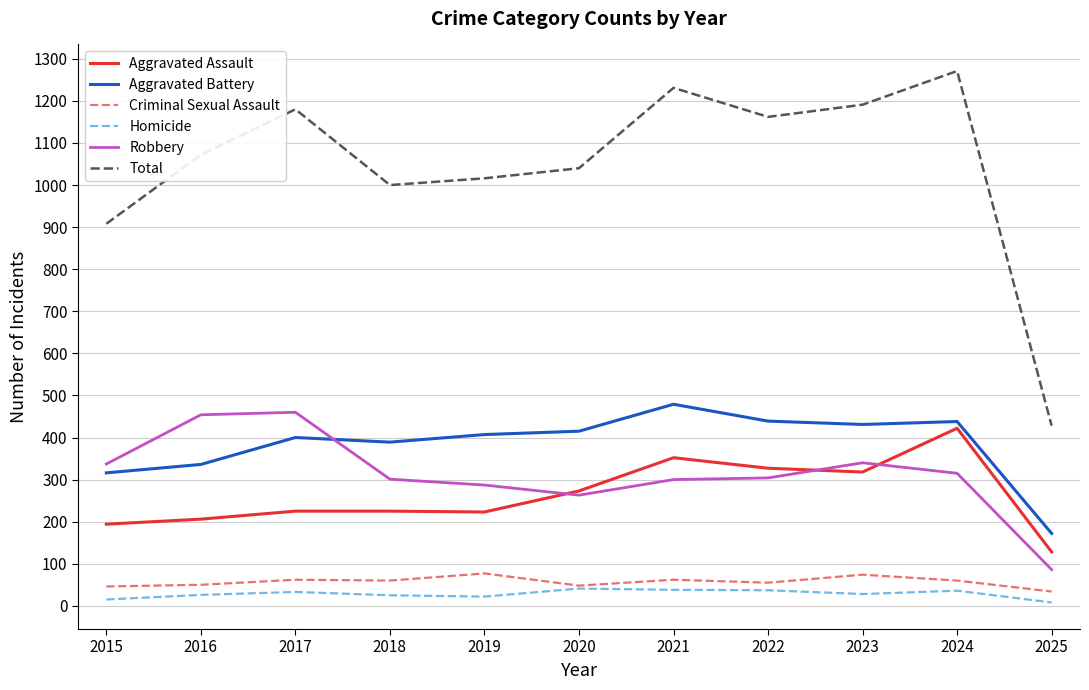

What is the total value across all series at 2017?

2360